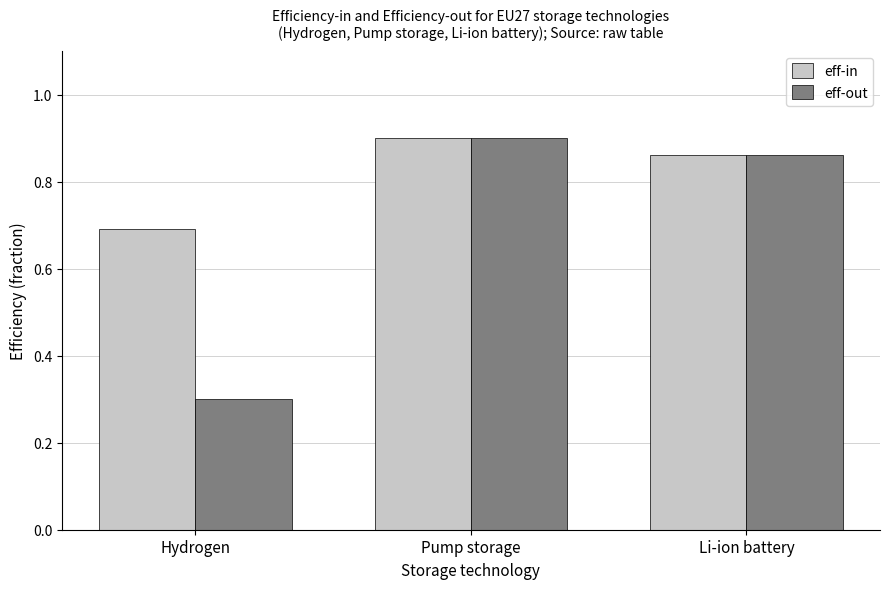

Is the value of eff-out at Li-ion battery greater than the value of eff-in at Hydrogen?

Yes